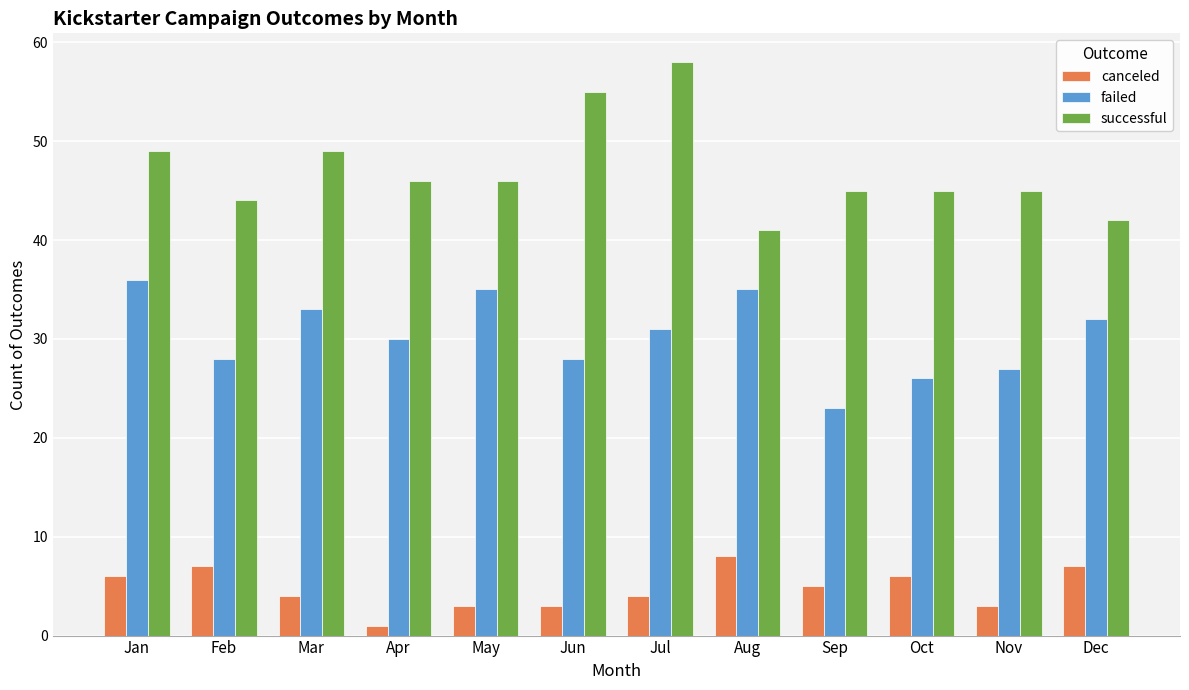

Rank the series by their average value, from highest to lowest.

successful, failed, canceled